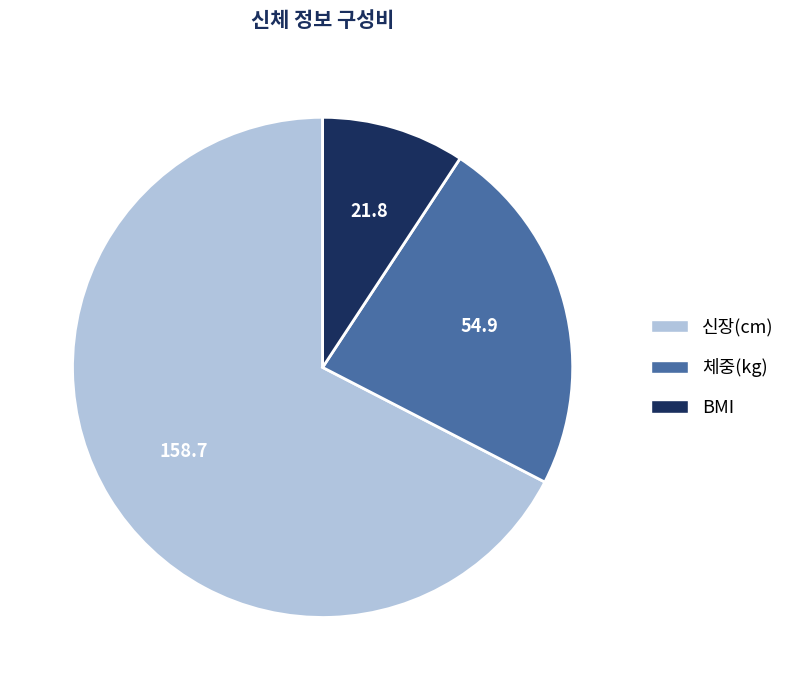

How many slices are in this pie chart?

3